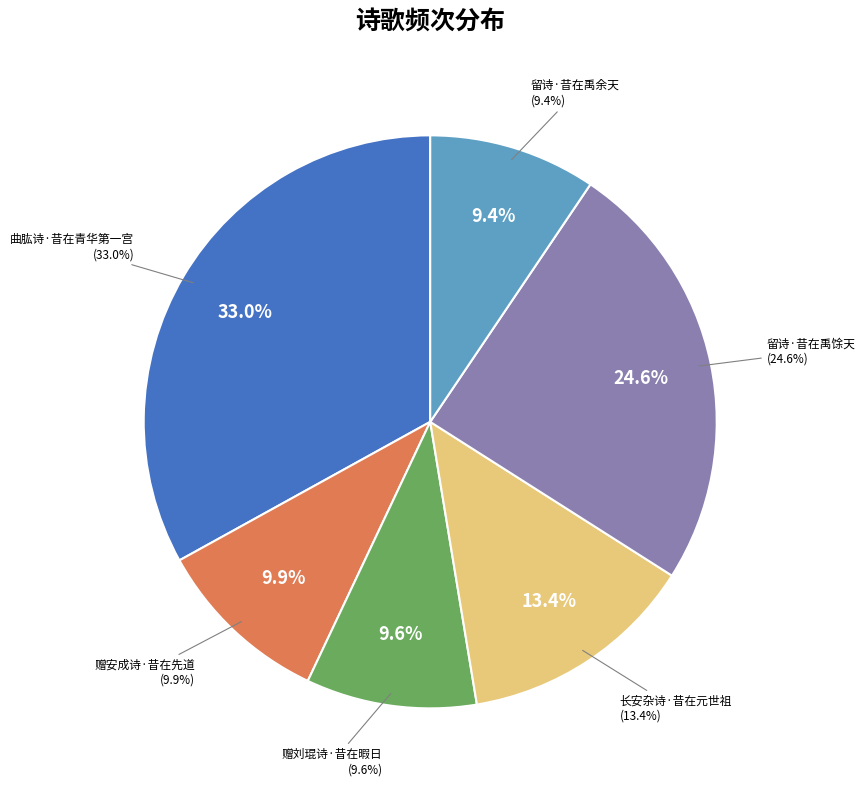

Does 留诗·昔在禹馀天 account for over 50% of the chart?

No